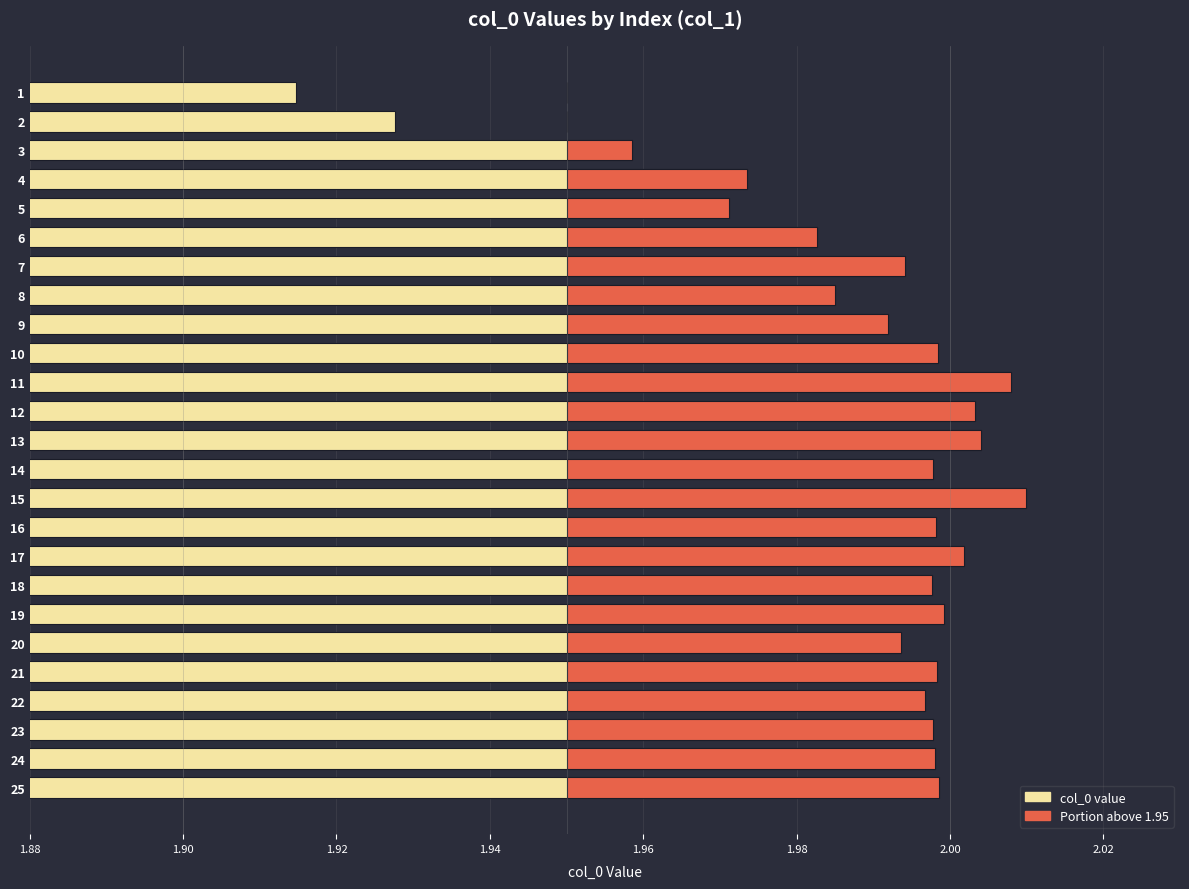

List the series in order of their overall mean, lowest first.

Above 1.95, col_0